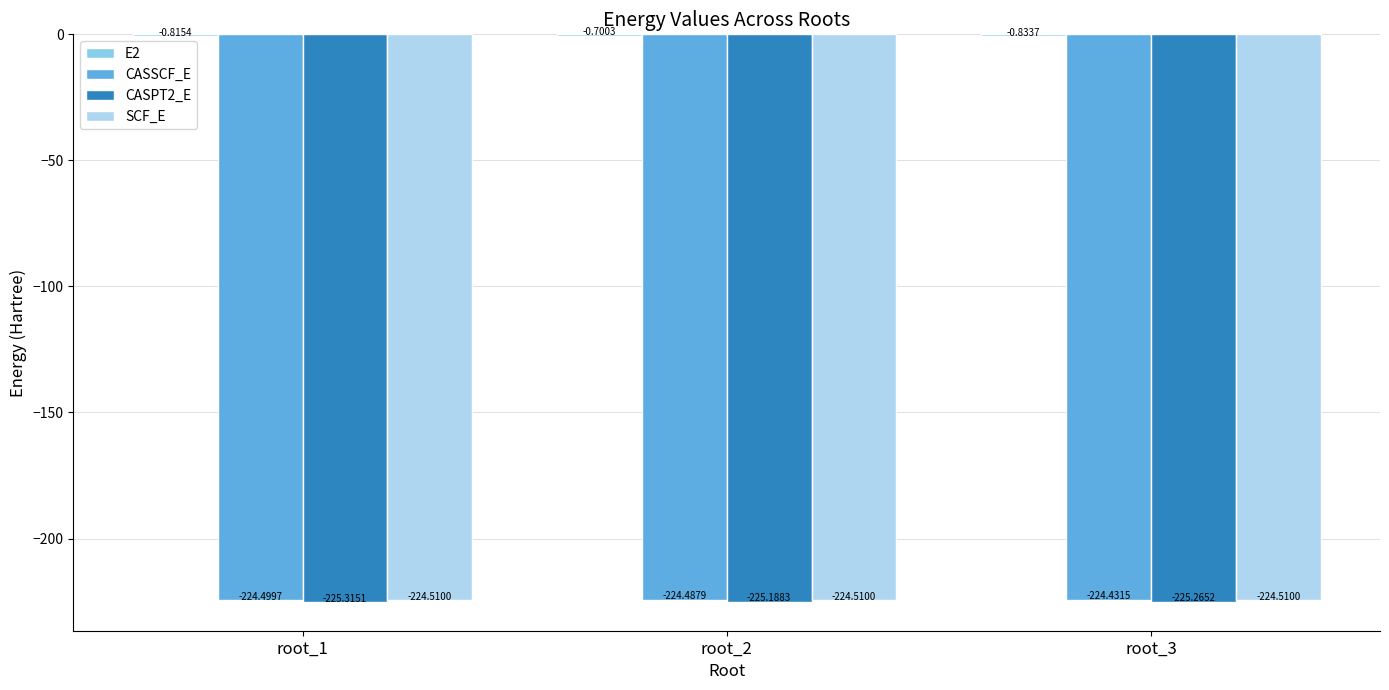

What is the sum of the CASPT2_E values at root_1 and root_3?

-450.6